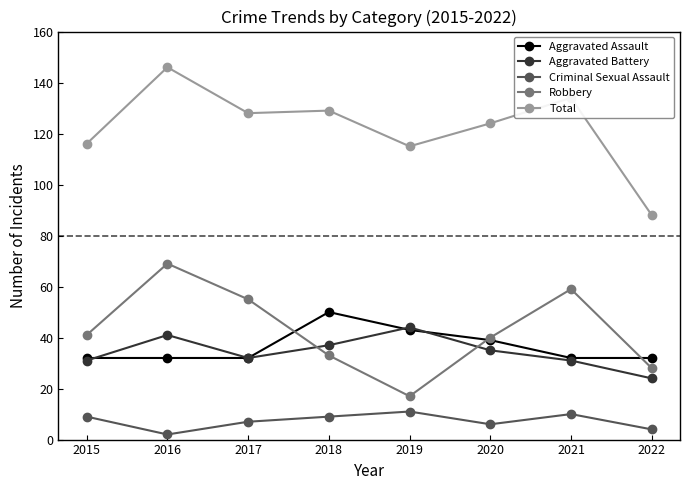

How many data points in Robbery are less than 41?

4